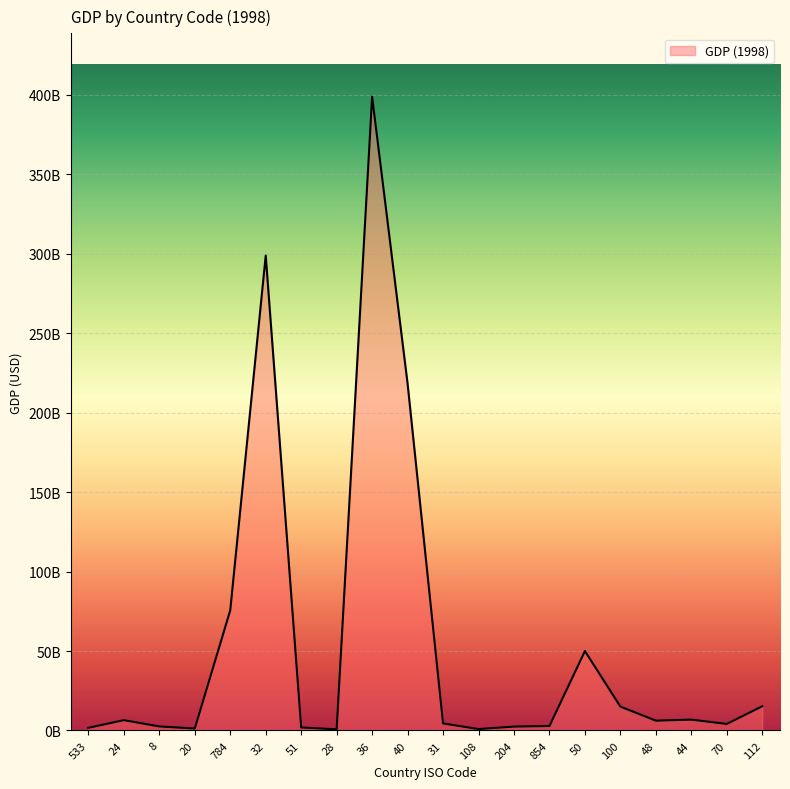

Reading left to right, list all the values displayed in this chart.

533=1665100558.7	24=6506619144.6	8=2545967253.2	20=1211932397.8	784=75674336283.2	32=298948250000.0	51=1893726437.3	28=727859259.3	36=398899138574.2	40=218259904402.0	31=4446368570.7	108=893770806.1	204=2455092688.1	854=2804902248.3	50=49984559471.4	100=15030695296.5	48=6183776595.7	44=6833220000.0	70=4116699437.4	112=15264369565.2